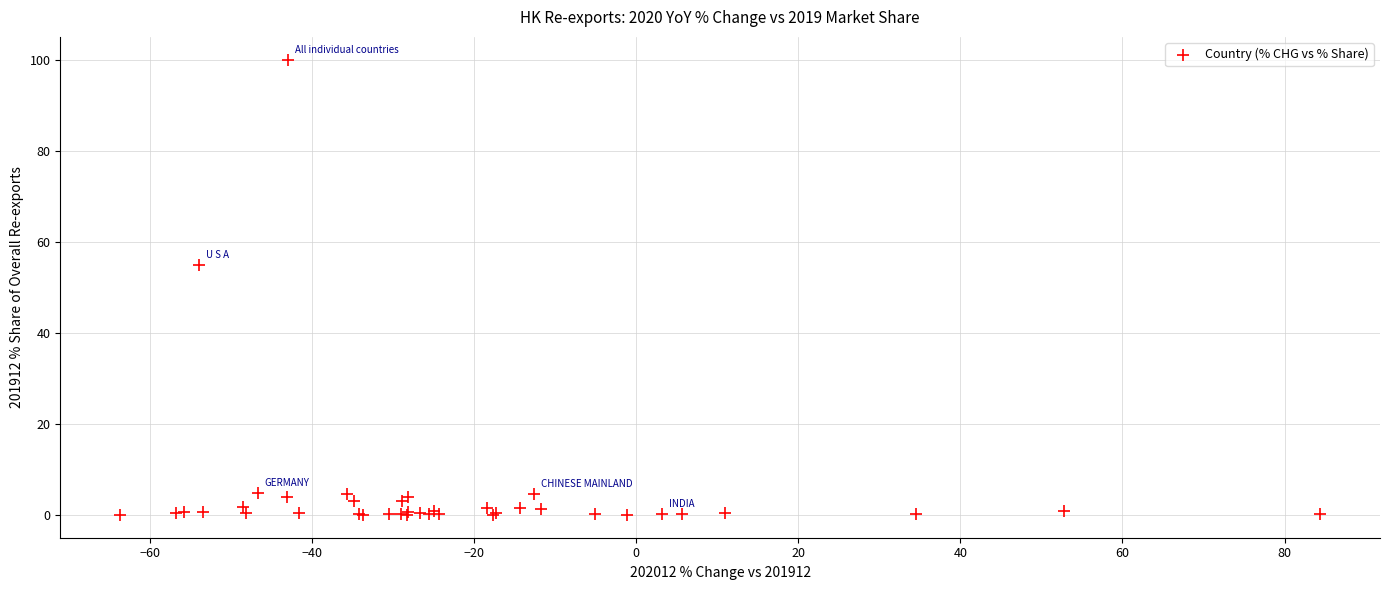

What Y value in the scatter plot is closest to 50?

54.9